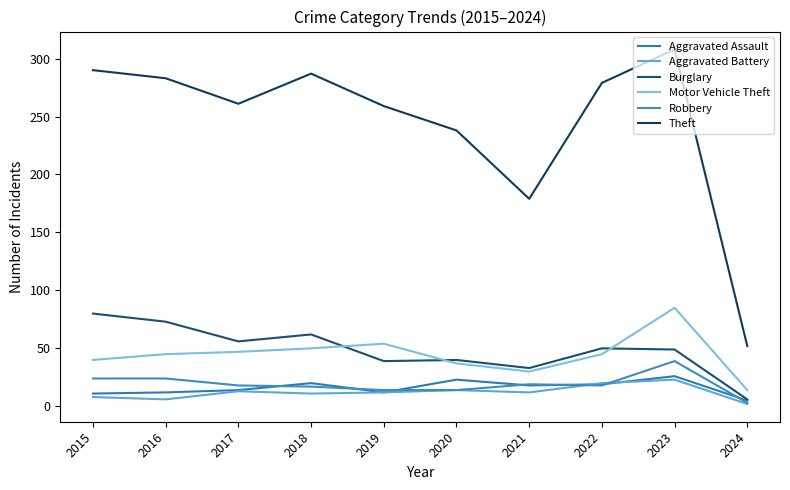

What is the difference between the Theft values at 2019 and 2017?

2